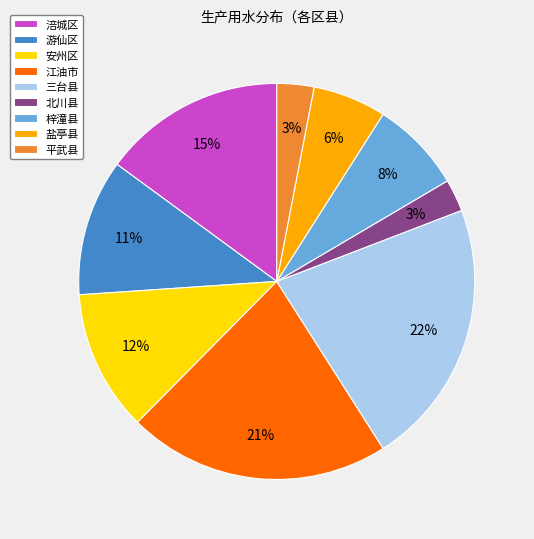

To the nearest percent, what is the combined percentage of 北川县 and 涪城区?

18%